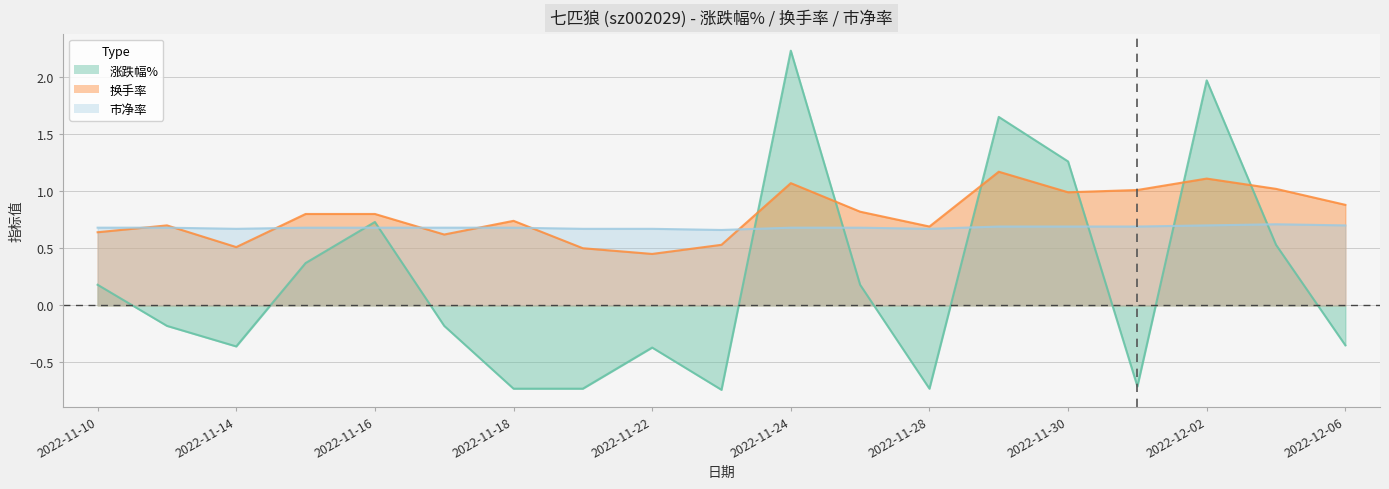

What is the value of the 市净率 point at the 3rd from the left?

0.7